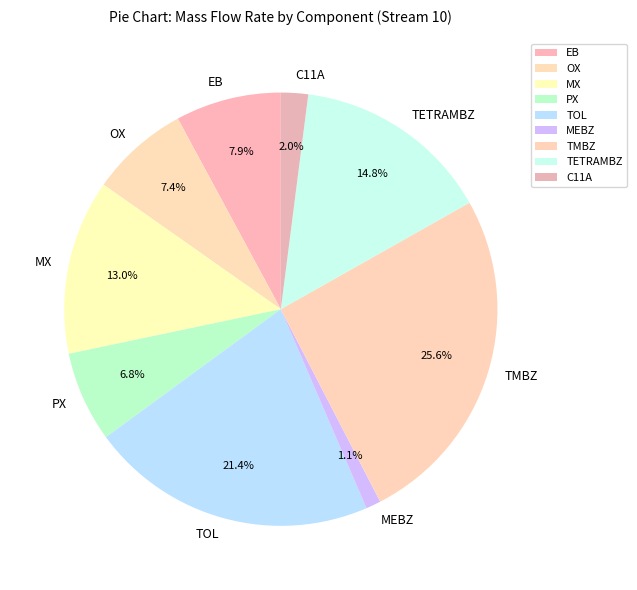

To the nearest percent, what portion does TETRAMBZ represent?

15%